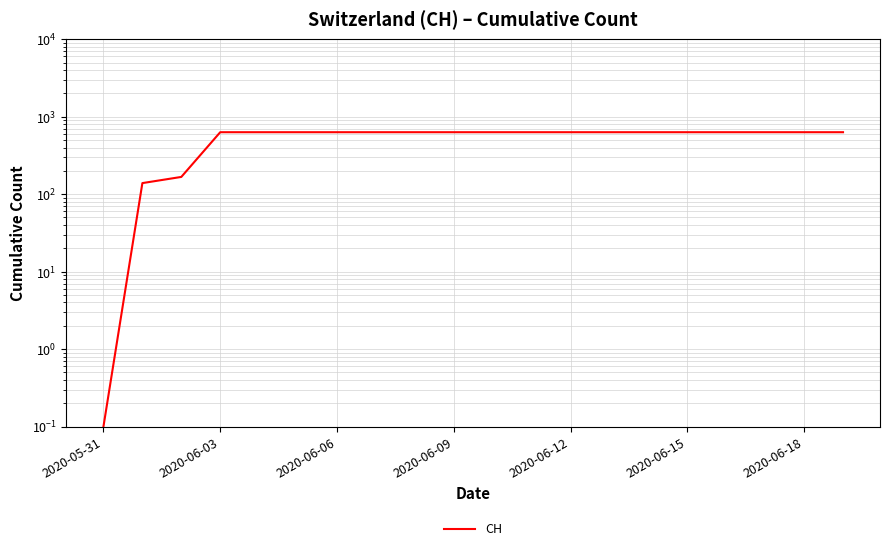

Does the chart display data point markers on the line(s)?

No